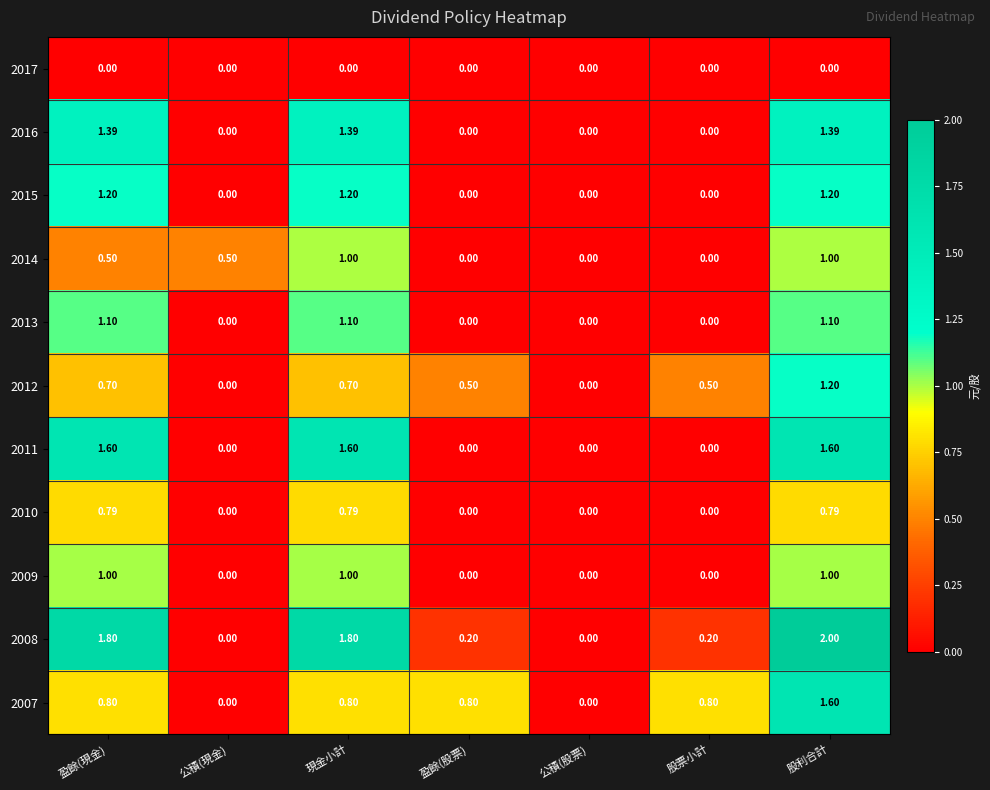

Is the value of 2016 at 盈餘(股票) greater than the value of 2010 at 現金小計?

No